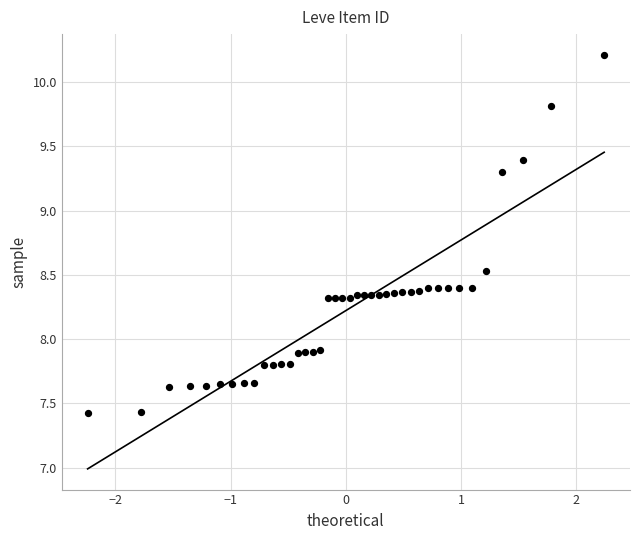

What is the range of X values (max minus min)?

4.5